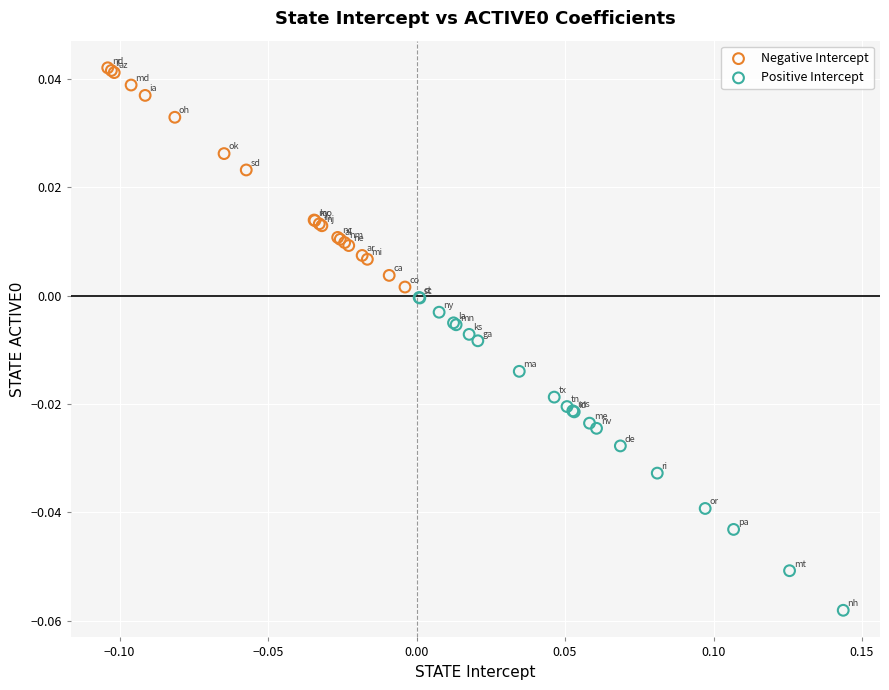

Which series has the widest spread of Y values?

Positive Intercept